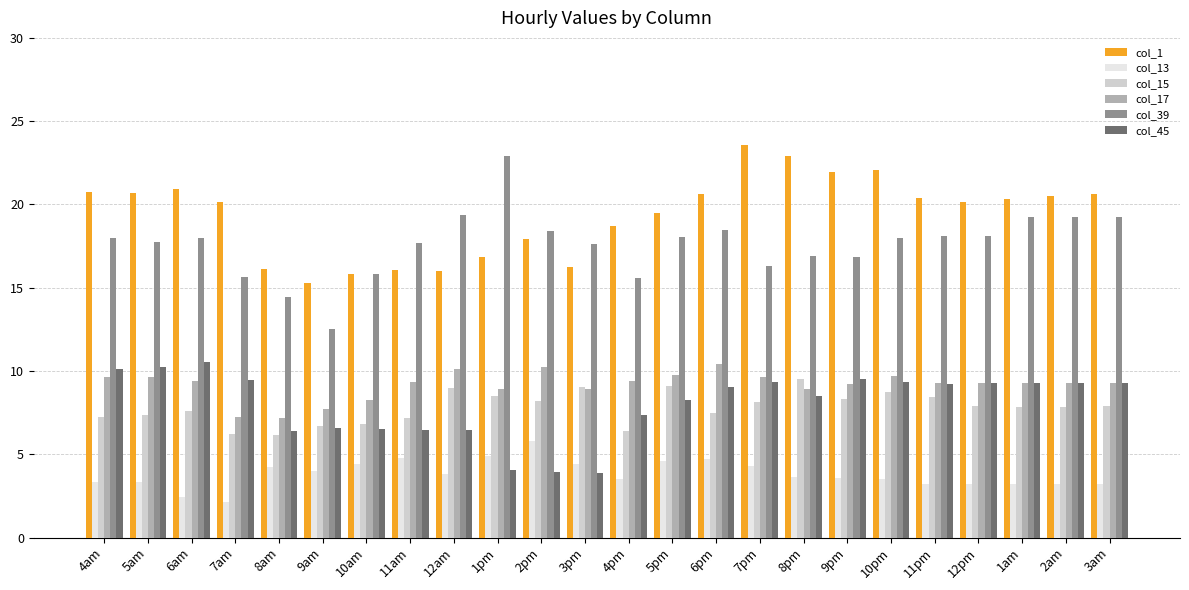

What are all the series names shown in the legend?

col_1, col_13, col_15, col_17, col_39, col_45